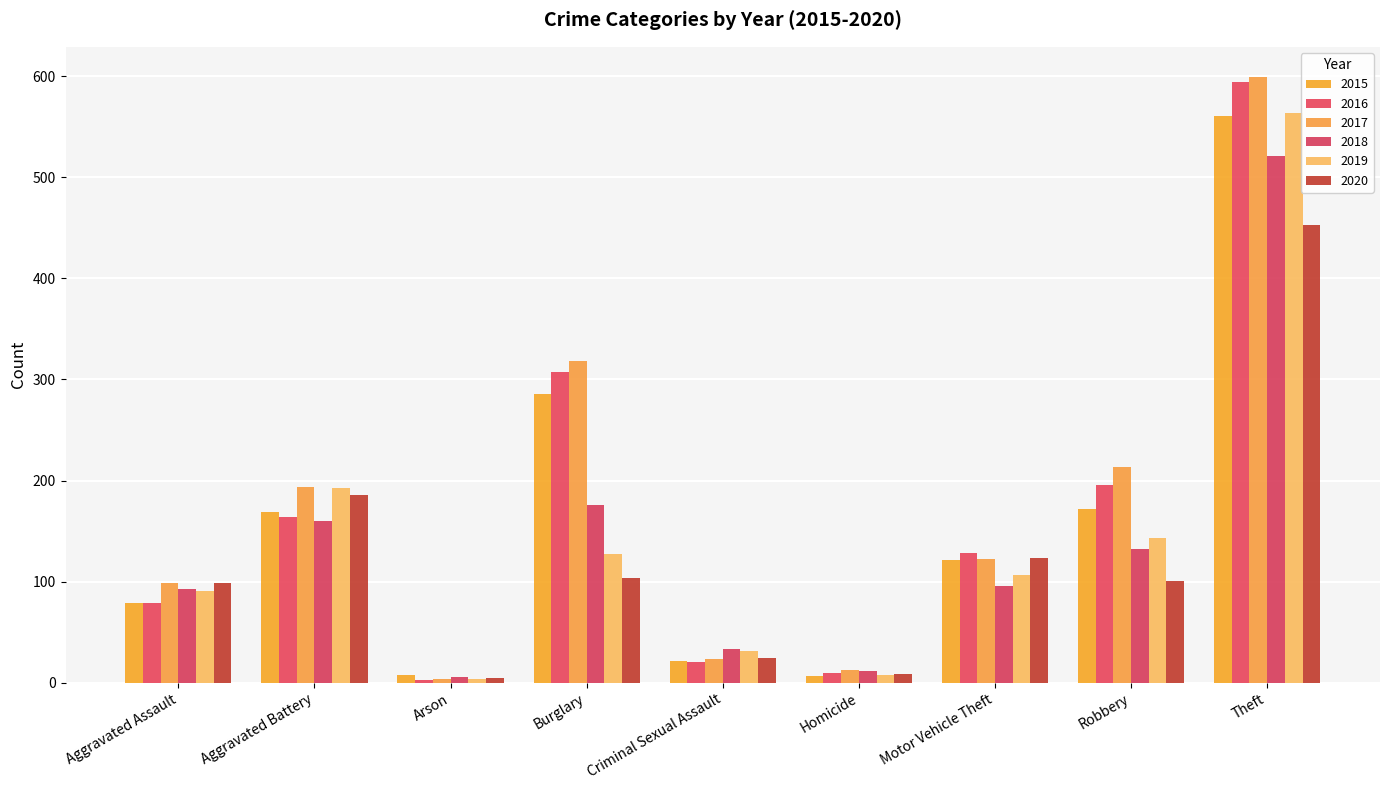

Between Homicide and Theft, which is larger?

Theft